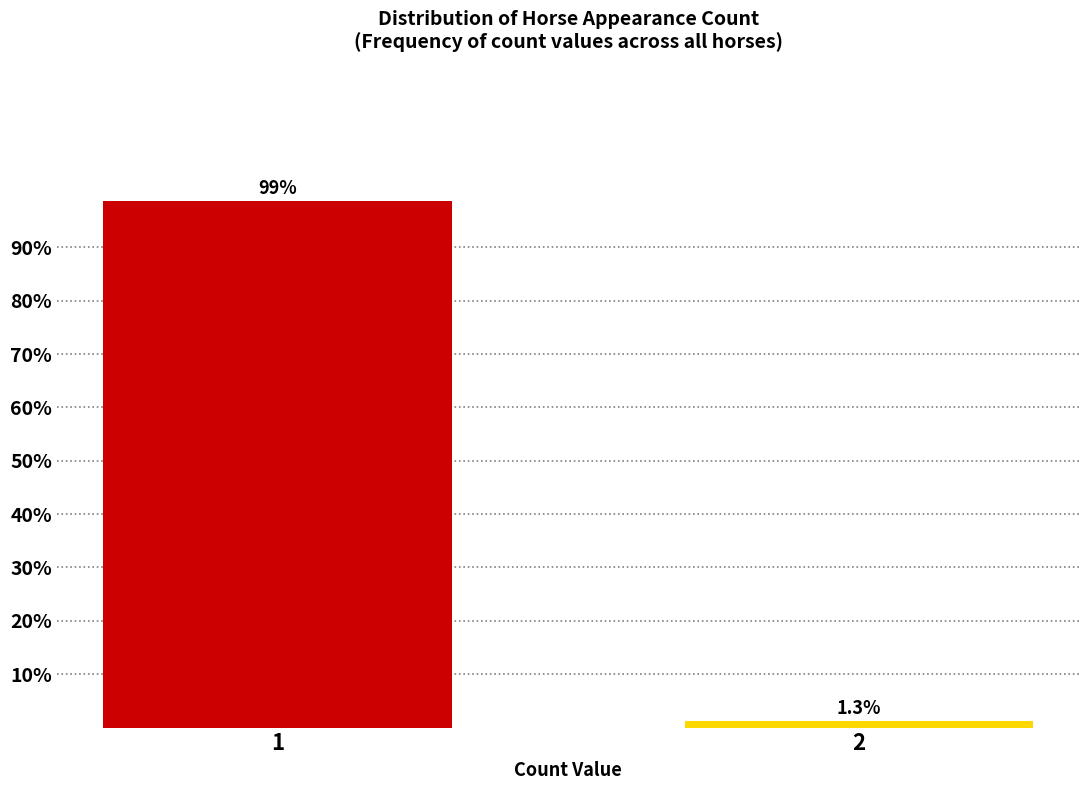

Reading right to left, list all the values displayed in this chart.

2=1.3	1=98.7